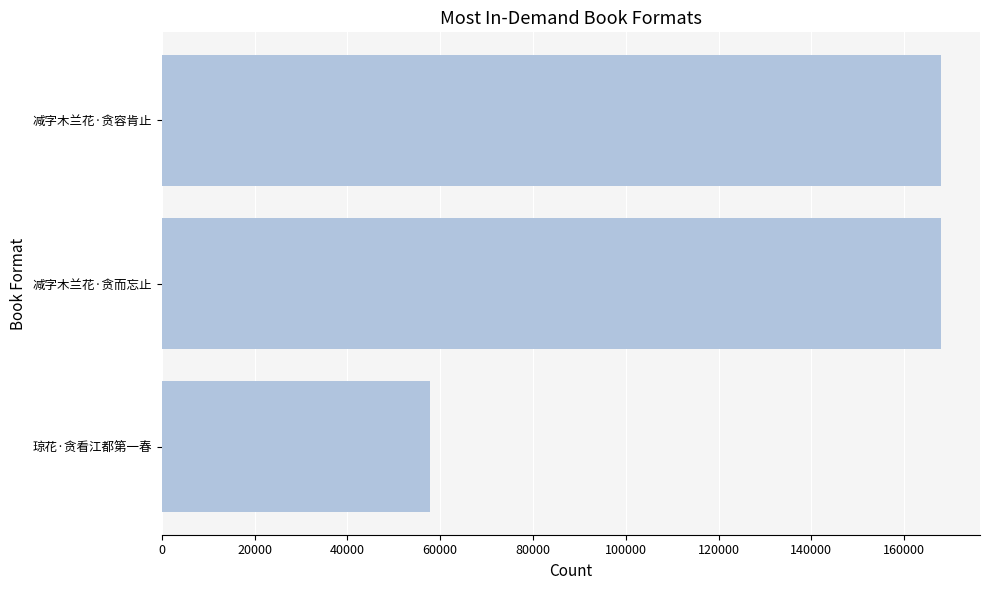

What is the label of the 1st bar from the top?

减字木兰花·贪容肯止